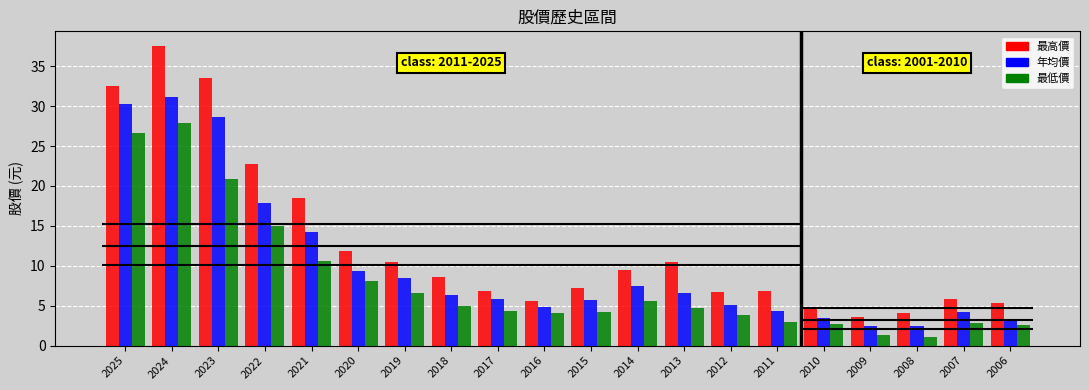

At which category is the sum across all series the highest?

2024